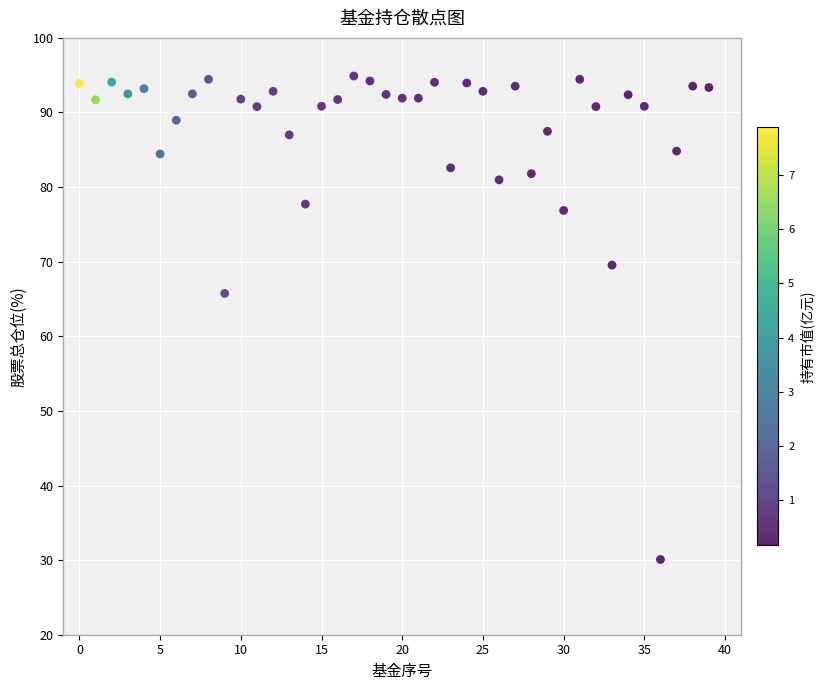

What Y value in the scatter plot is closest to 62?

65.8